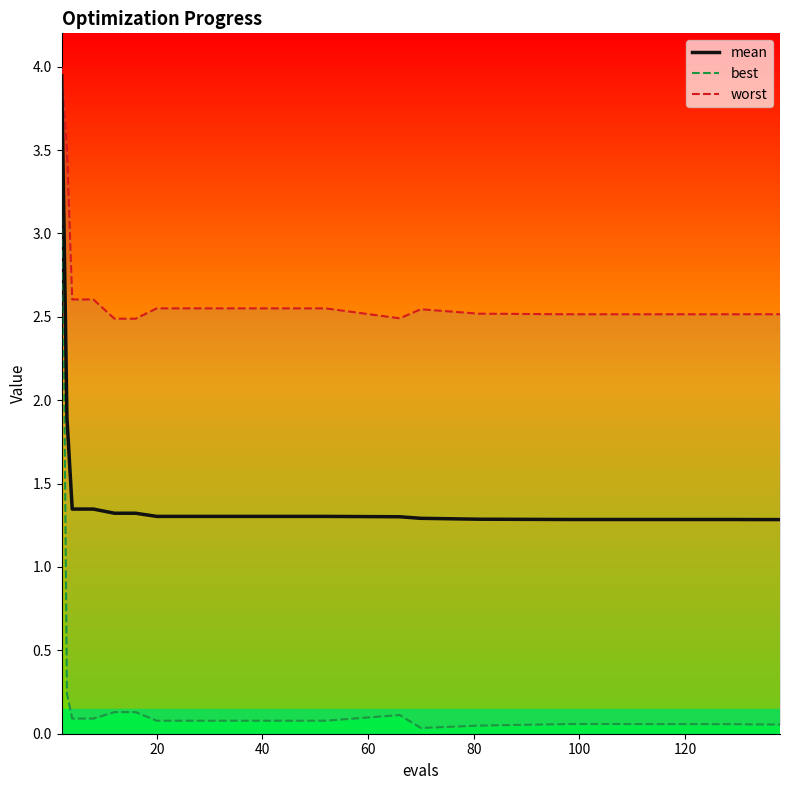

True or false: mean and worst cross at least once.

False